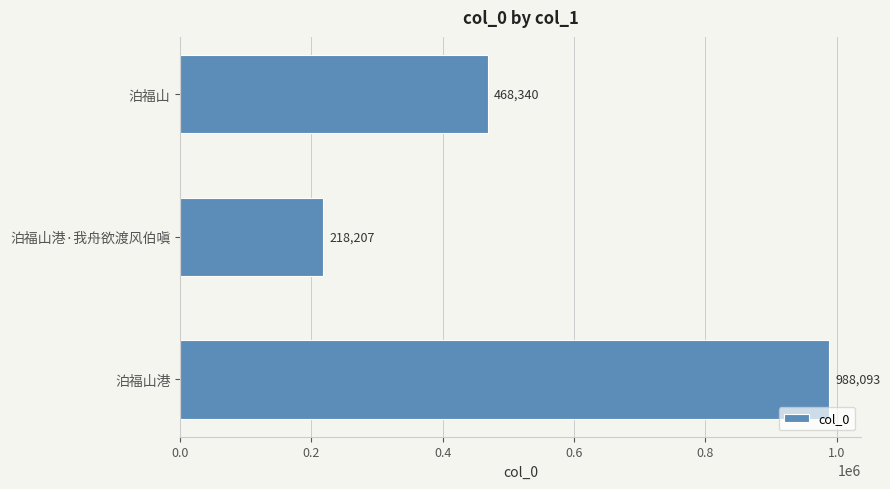

Approximately how many times larger is the value at 泊福山港 compared to 泊福山?

2.1